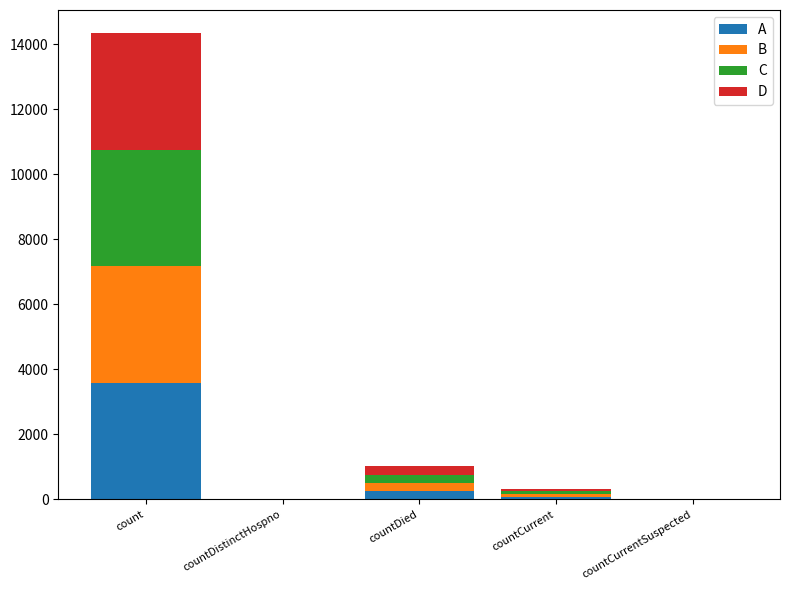

At which label does A reach its peak?

count